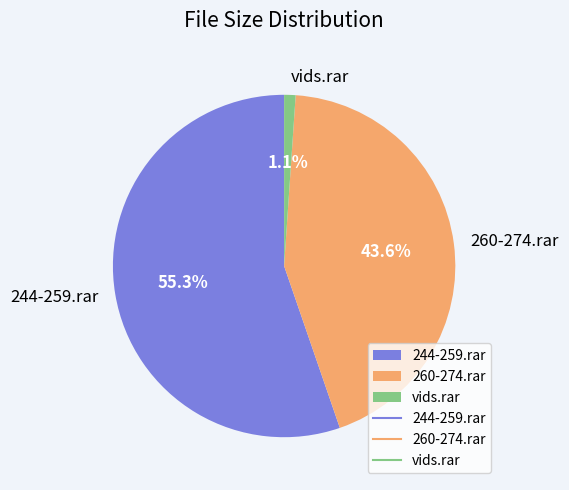

Does any single category account for the majority?

Yes